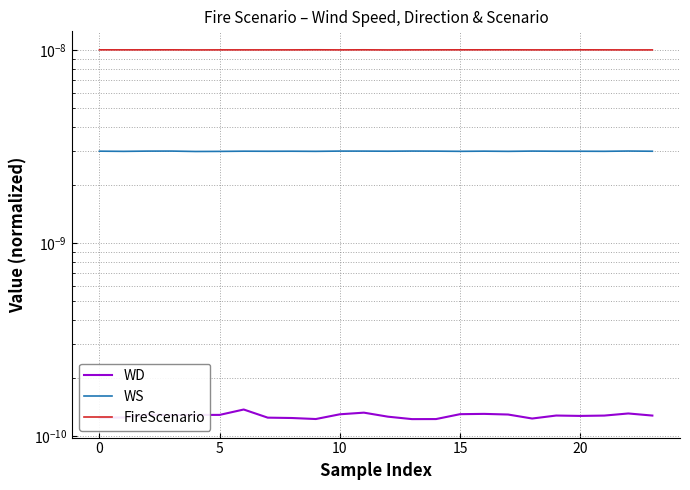

At which category does FireScenario reach its first local peak?

10